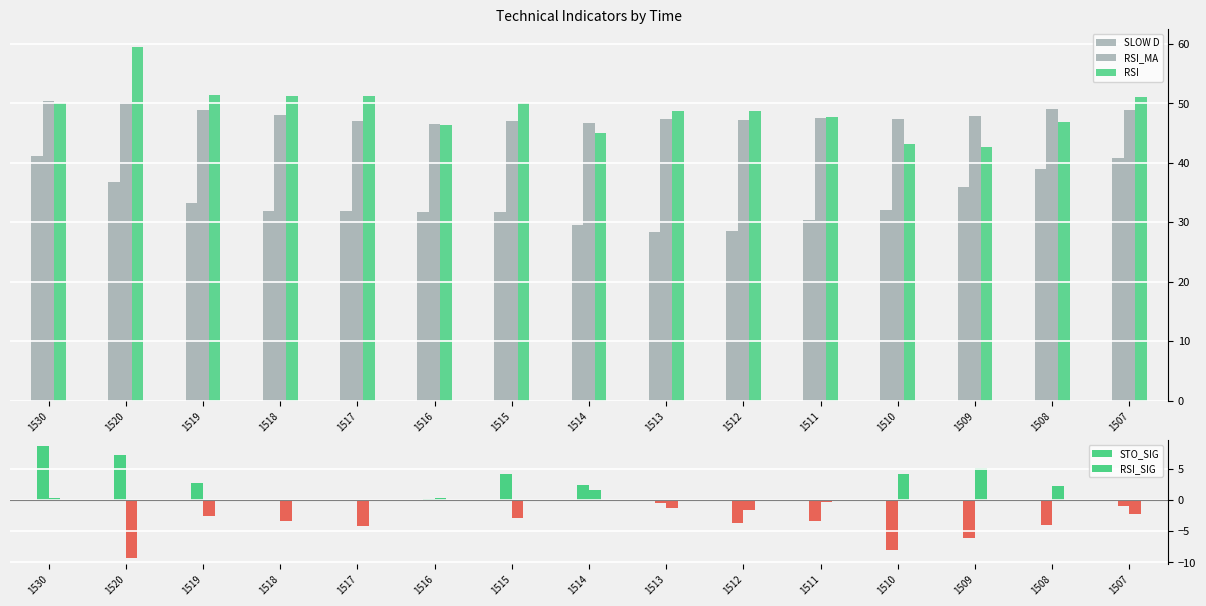

How many data points does each series have?

15